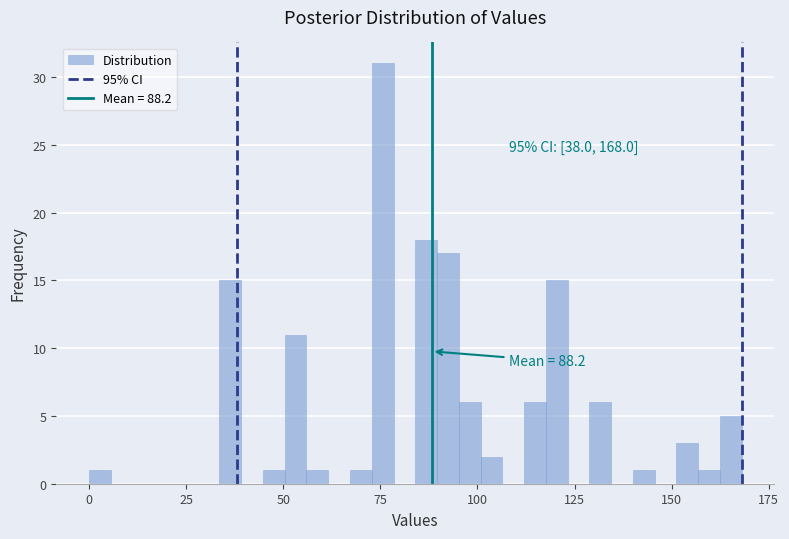

Around what value on the x-axis is the tallest bar? Give the approximate position of its centre, as read against the axis.

75